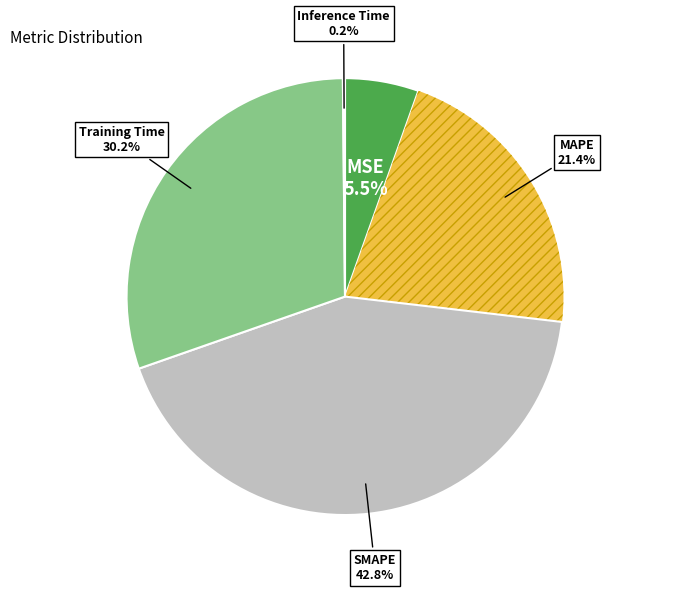

To the nearest percent, what percentage of the pie is SMAPE?

43%